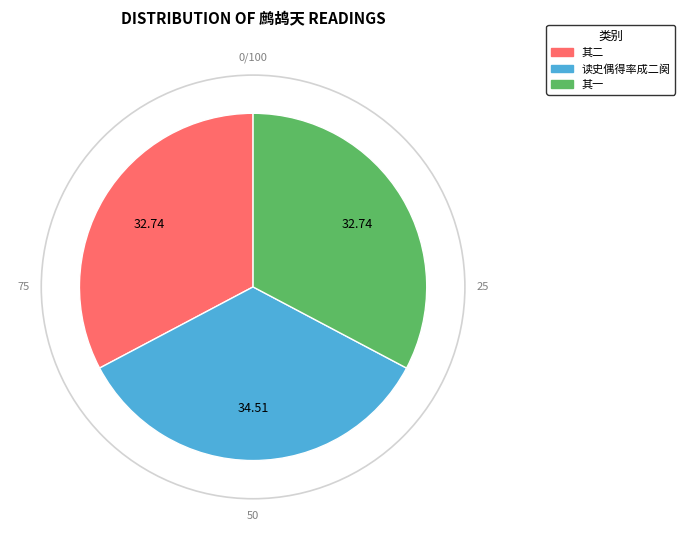

Is there a majority slice in this chart?

No